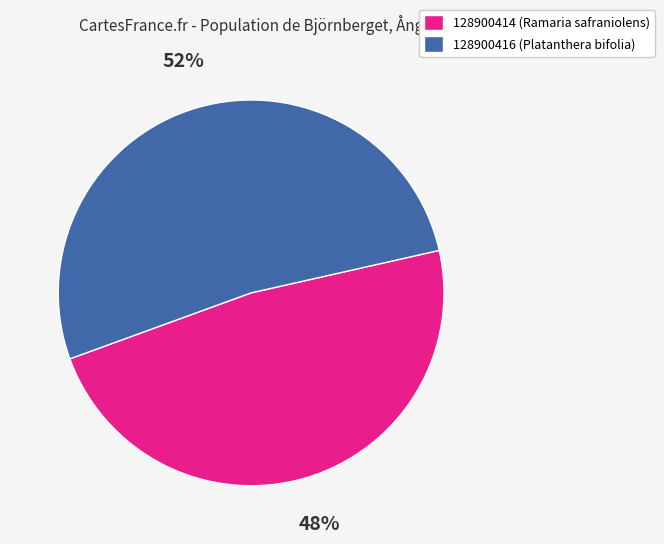

The 128900416 slice represents 52% of the pie. True or false?

True